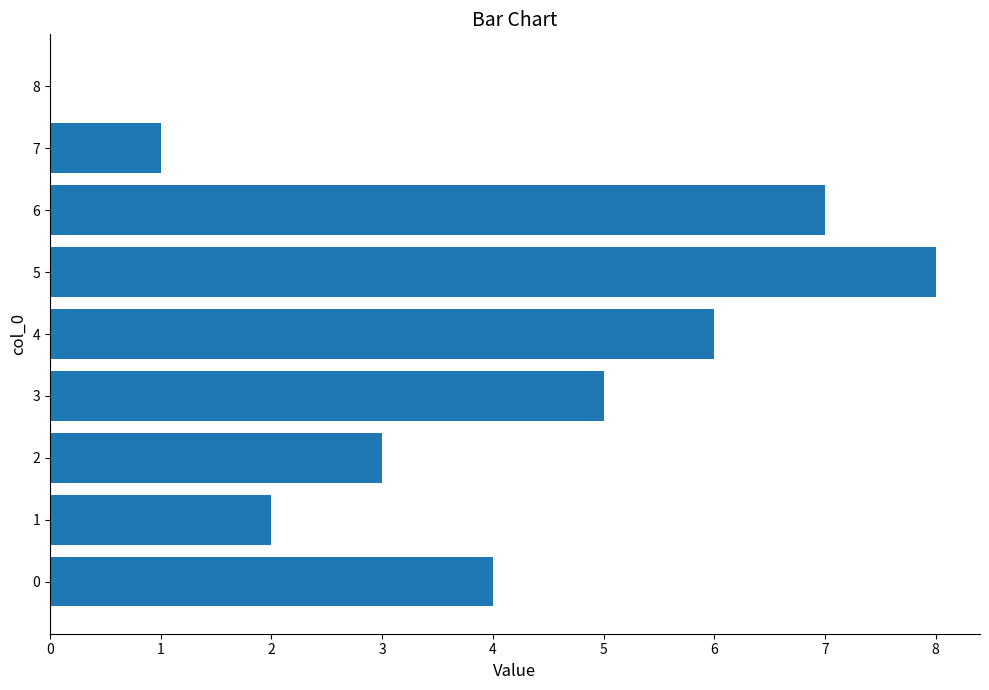

Between 0 and 4, which is larger?

4